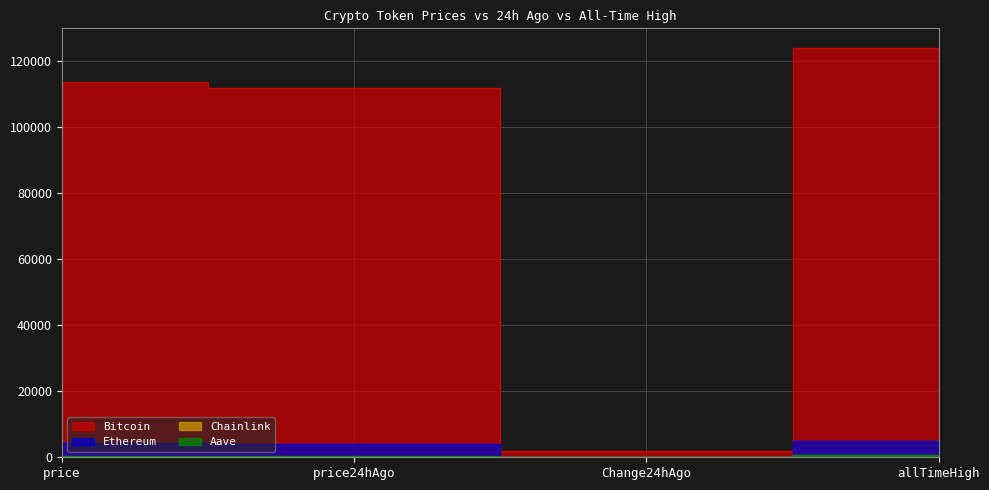

Which series changed the most between price and price24hAgo?

Bitcoin